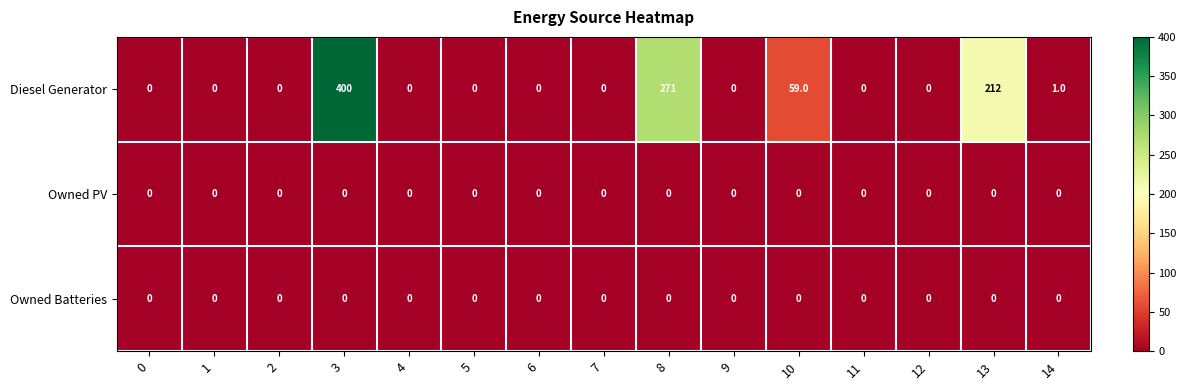

Between 7 and 10, which series saw the biggest shift?

Diesel Generator